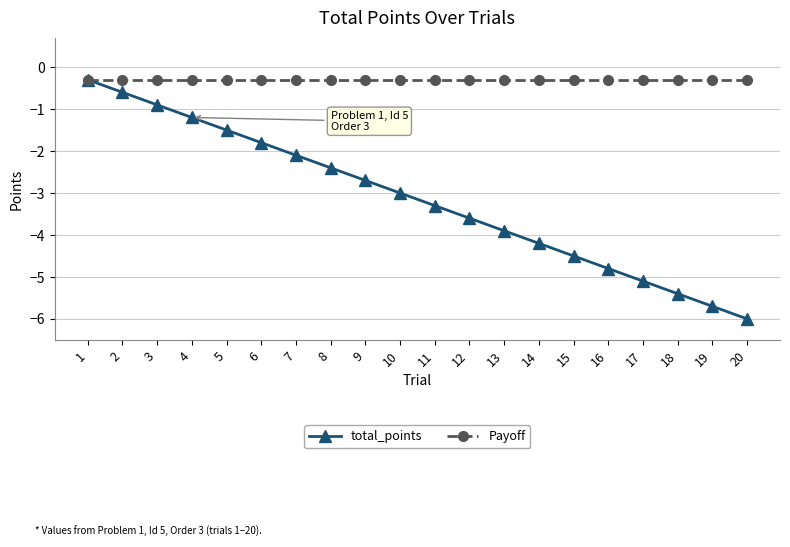

What is the greatest value displayed?

-0.3